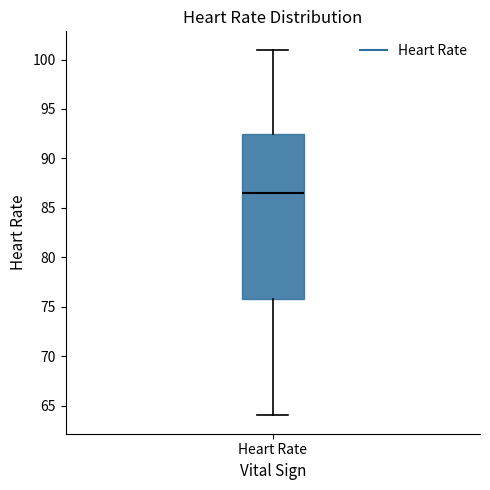

Where does the upper whisker of the box for Heart Rate end on the y-axis? The values are not printed on the chart, so give them approximately, as read against the axis.

101.0